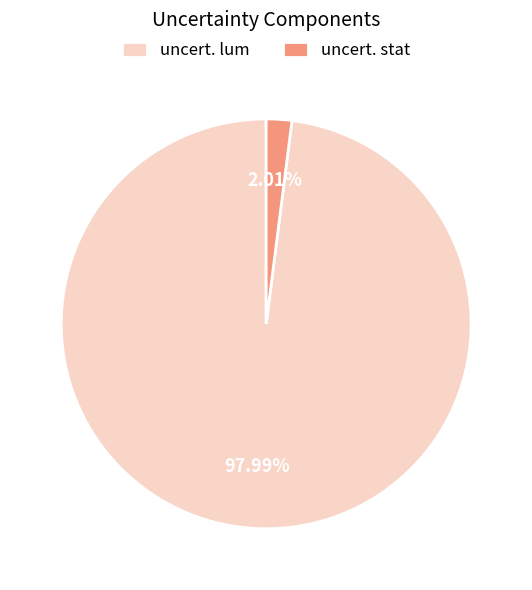

Is there any slice that represents more than half of the pie?

Yes